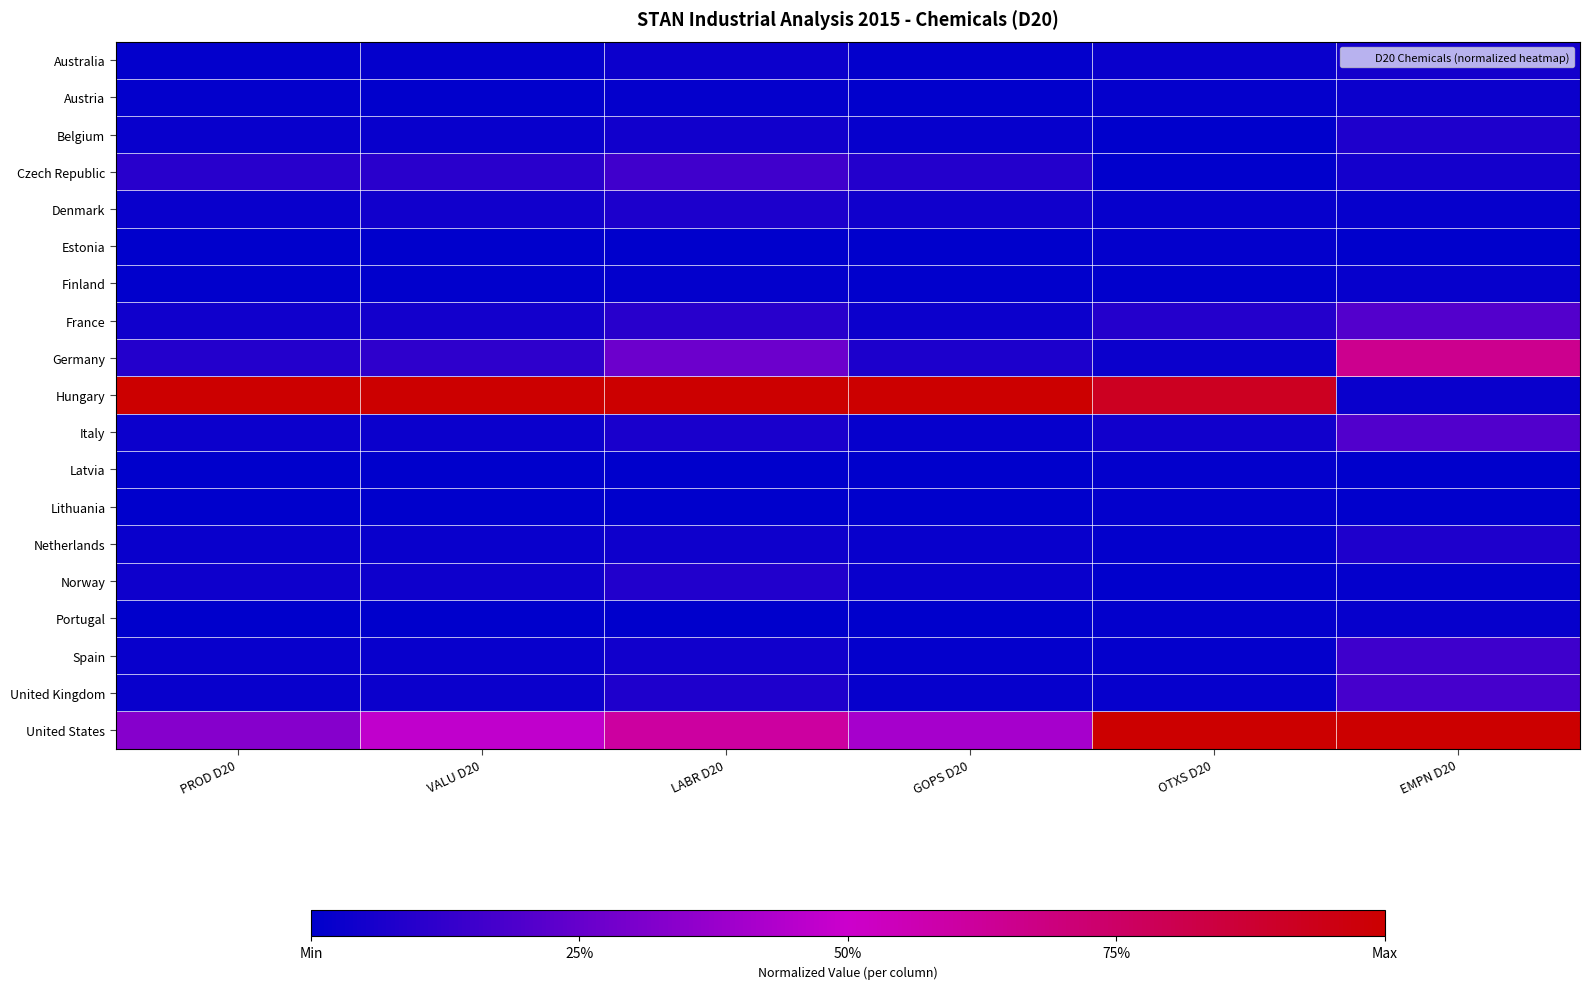

Which label corresponds to the smallest value in the chart?

OTXS D20